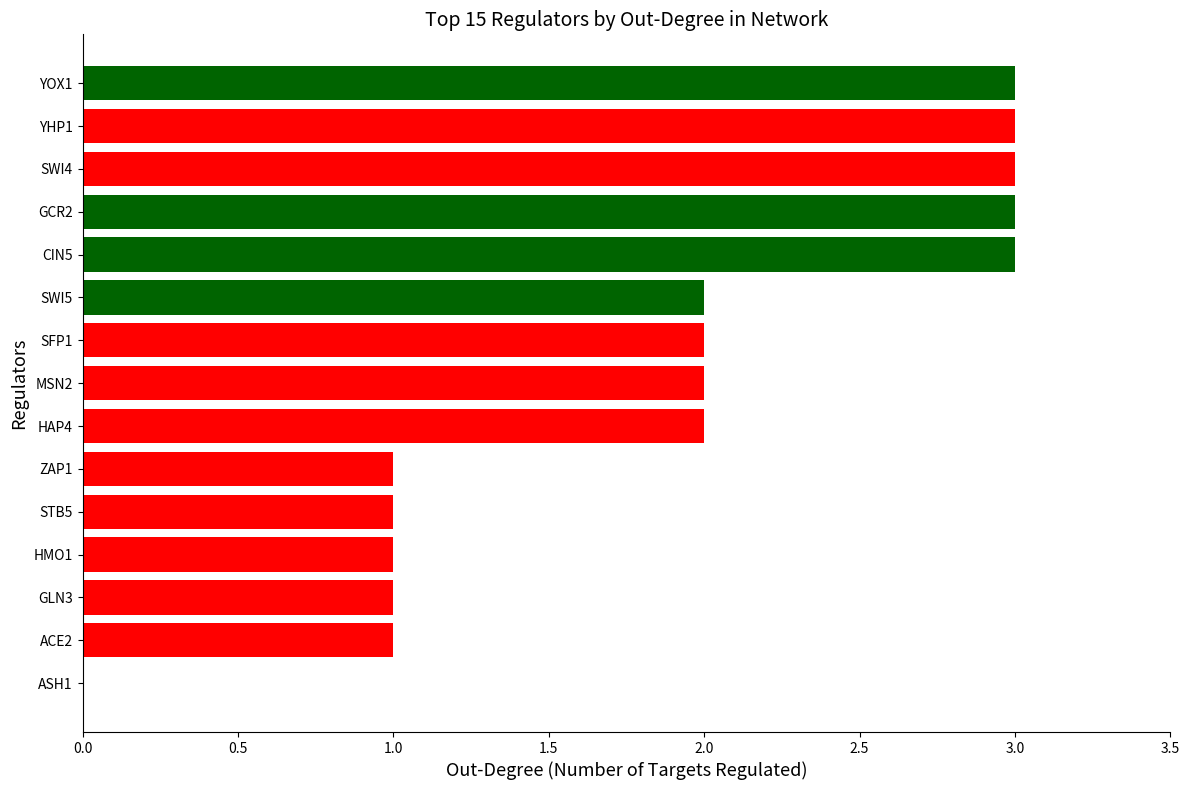

Reading bottom to top, transcribe all the data shown in this chart.

ASH1=0	ACE2=1	GLN3=1	HMO1=1	STB5=1	ZAP1=1	HAP4=2	MSN2=2	SFP1=2	SWI5=2	CIN5=3	GCR2=3	SWI4=3	YHP1=3	YOX1=3